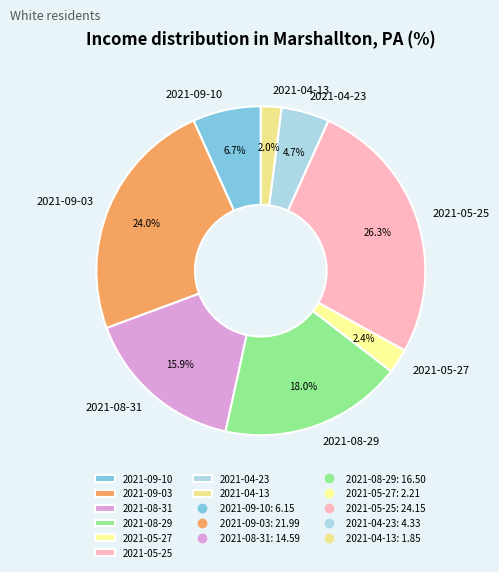

How many segments does this pie chart have?

8